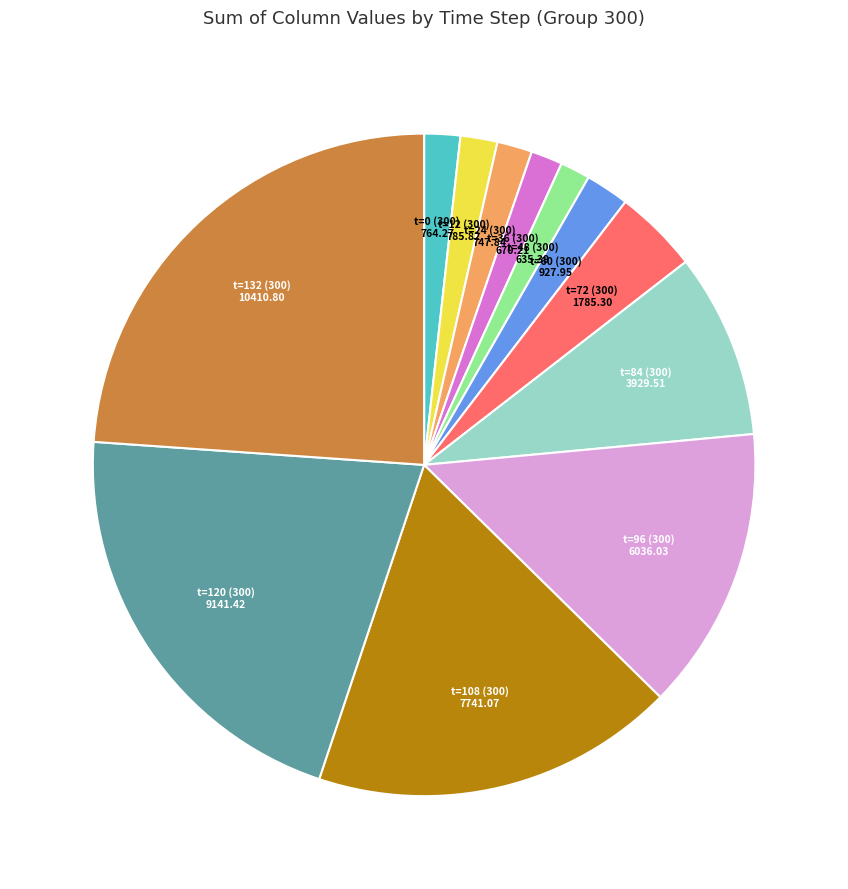

Is there any slice that represents more than half of the pie?

No